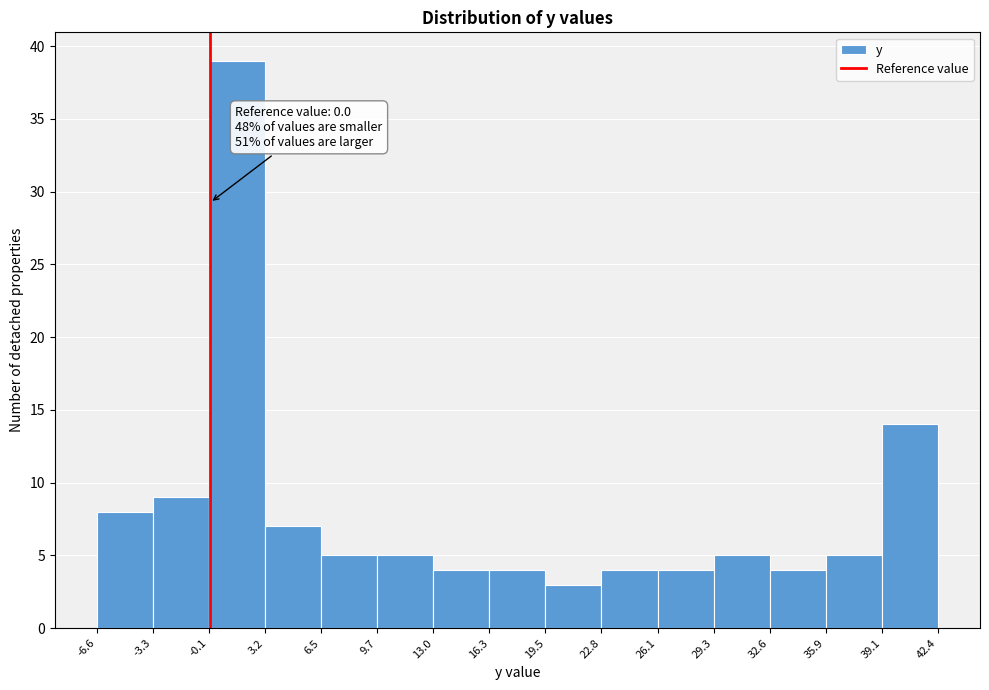

Which range on the x-axis has the tallest bar?

-0.1 to 3.2